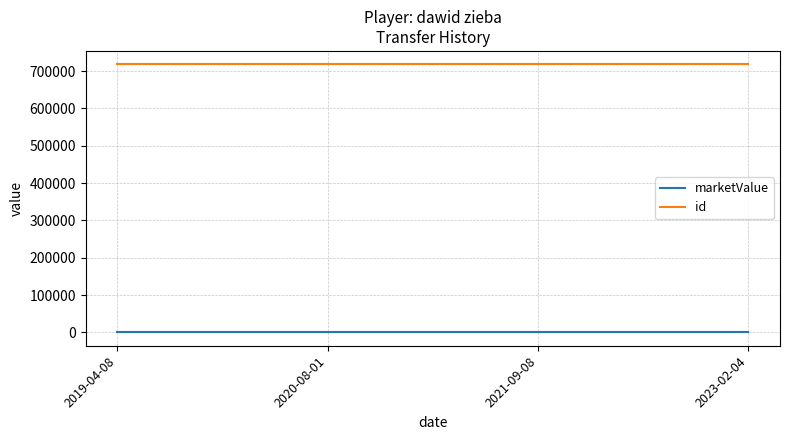

Reading left to right, list all the values displayed in this chart.

marketValue: 0	0	0	0
id: 717904	717904	717904	717904